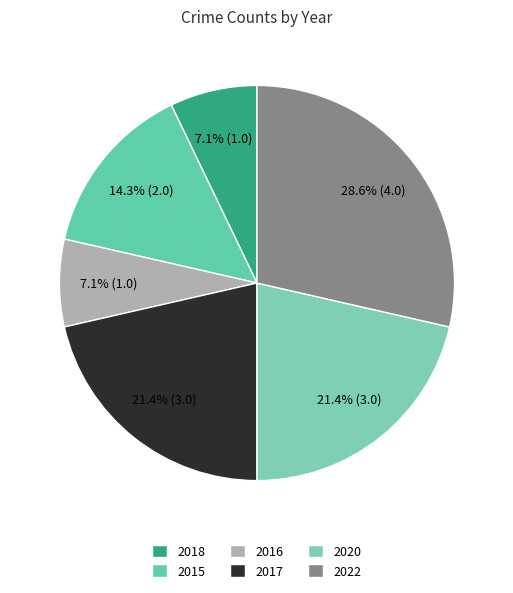

How many slices are in this pie chart?

6